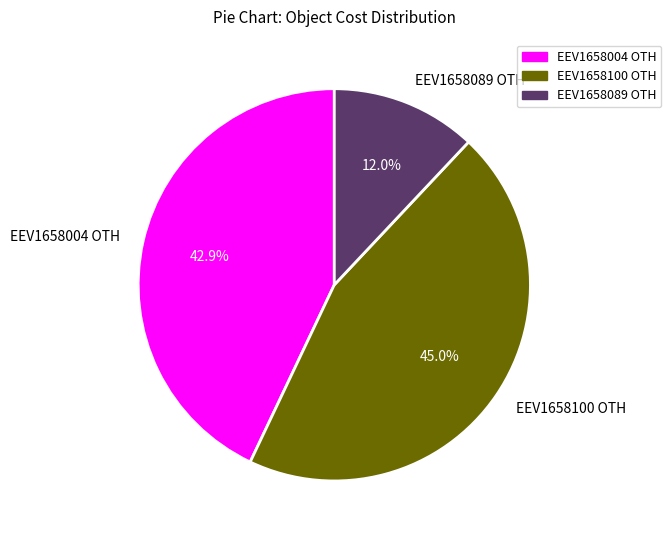

Is there a majority slice in this chart?

No